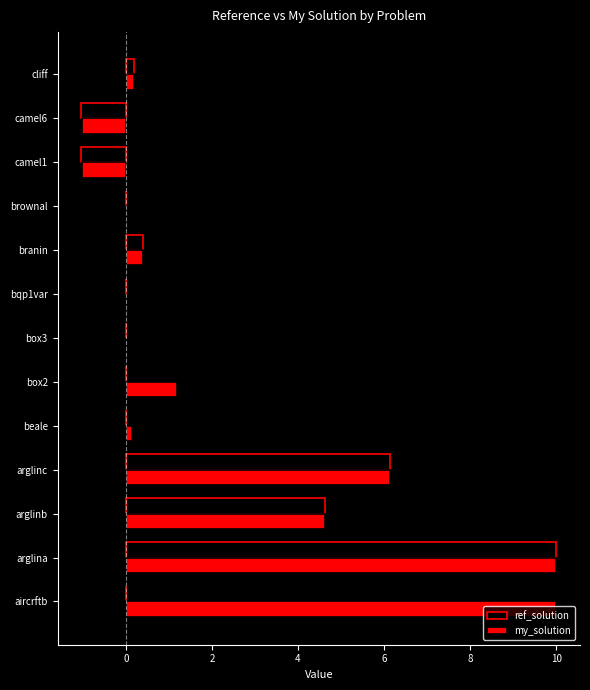

What is the average value of the ref_solution series?

1.5